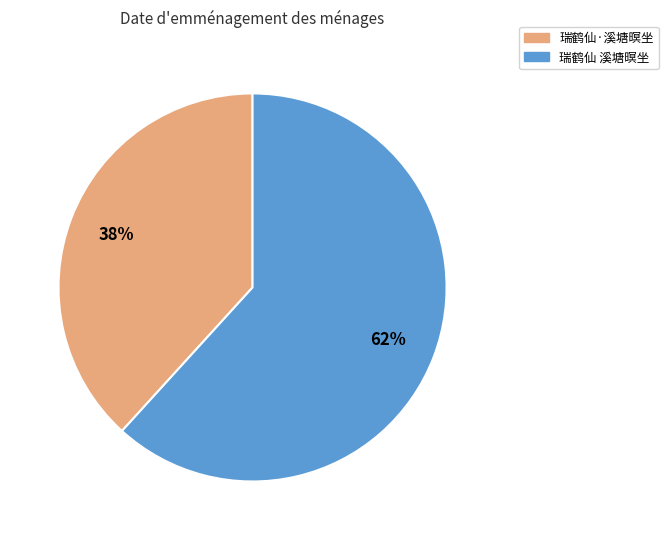

True or false: 瑞鹤仙·溪塘暝坐 accounts for 38% of the total.

True